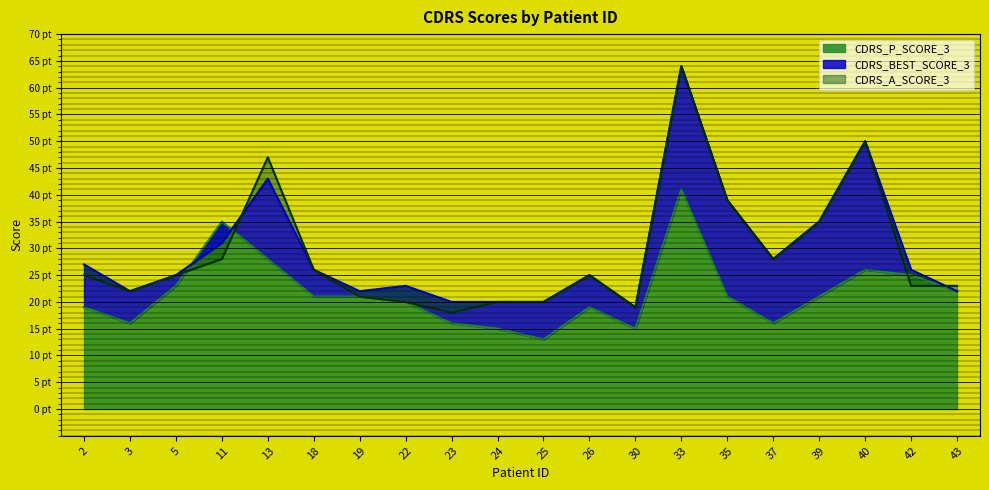

Count the number of categories in the chart.

20